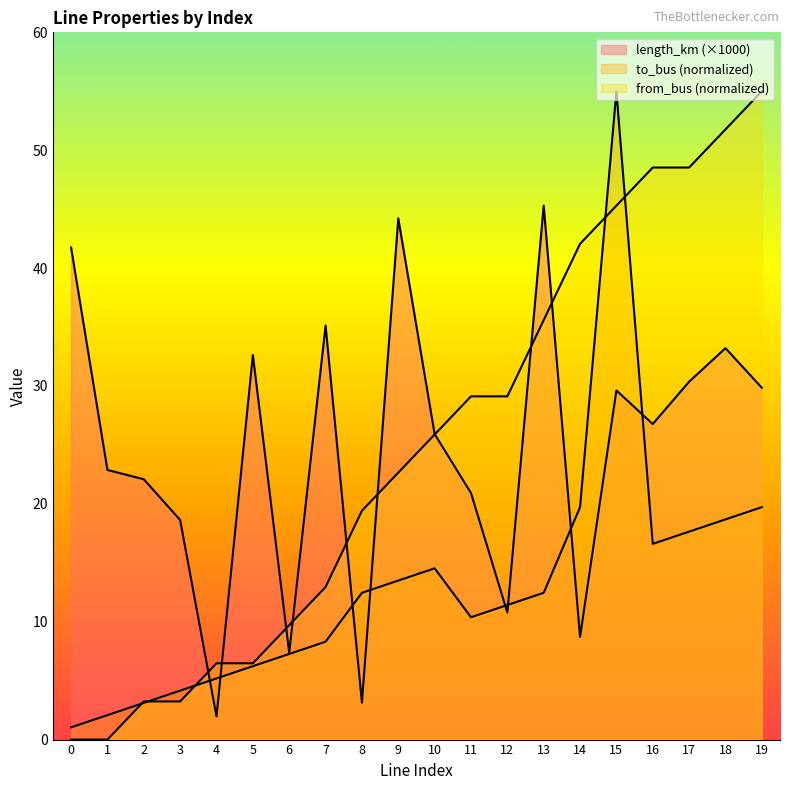

How many interior local valleys does the to_bus series have?

2